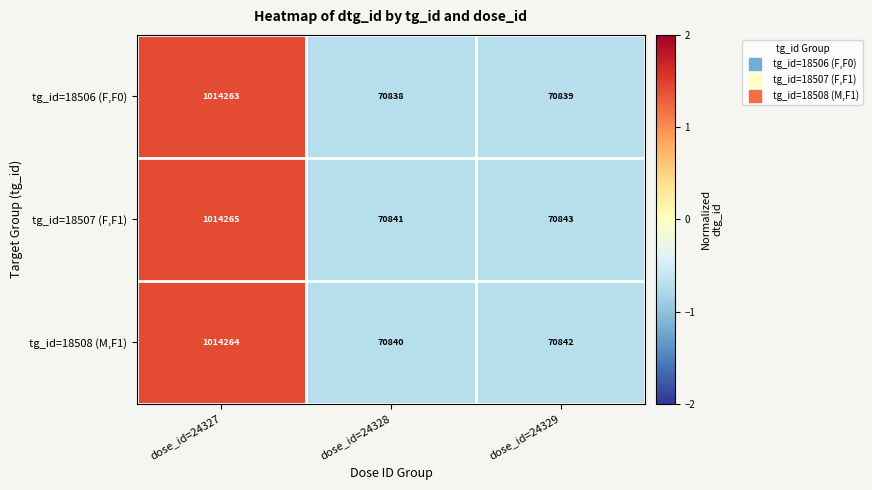

Reading left to right, list all the values displayed in this chart.

tg_id=18506 (F,F0): 1014263	70838	70839
tg_id=18507 (F,F1): 1014265	70841	70843
tg_id=18508 (M,F1): 1014264	70840	70842